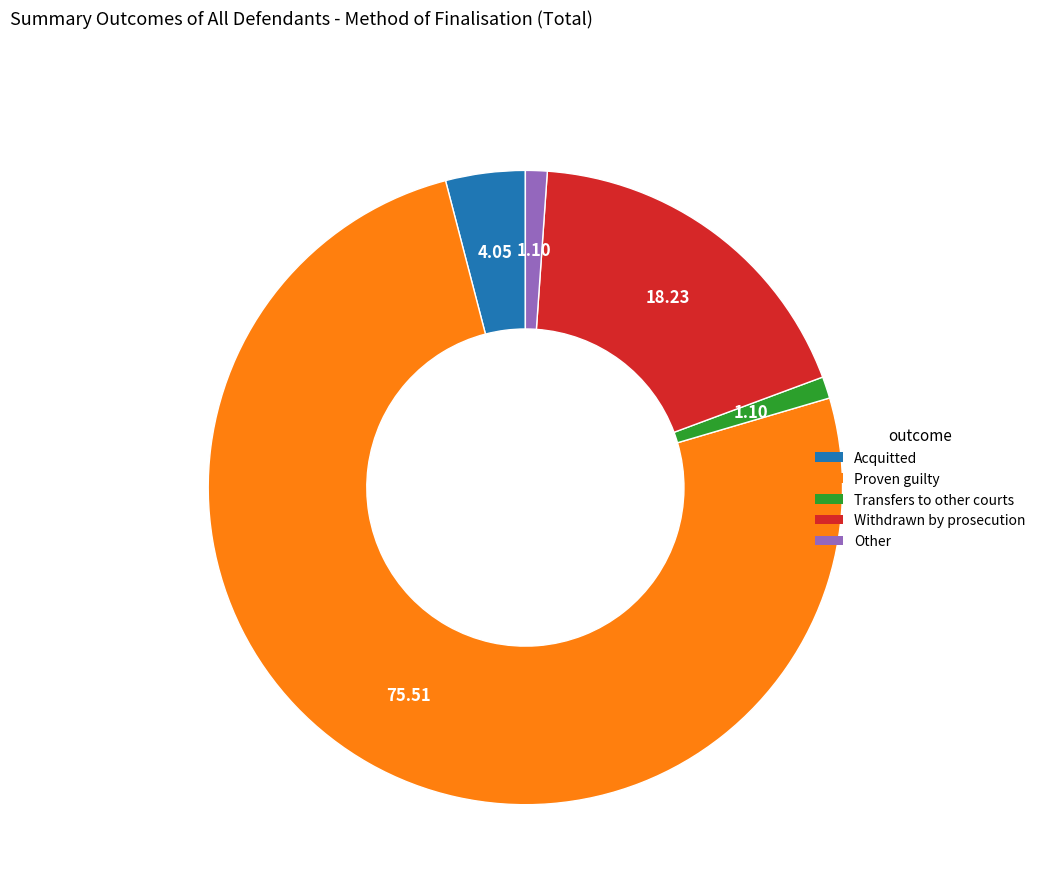

Count the number of slices in the pie.

5